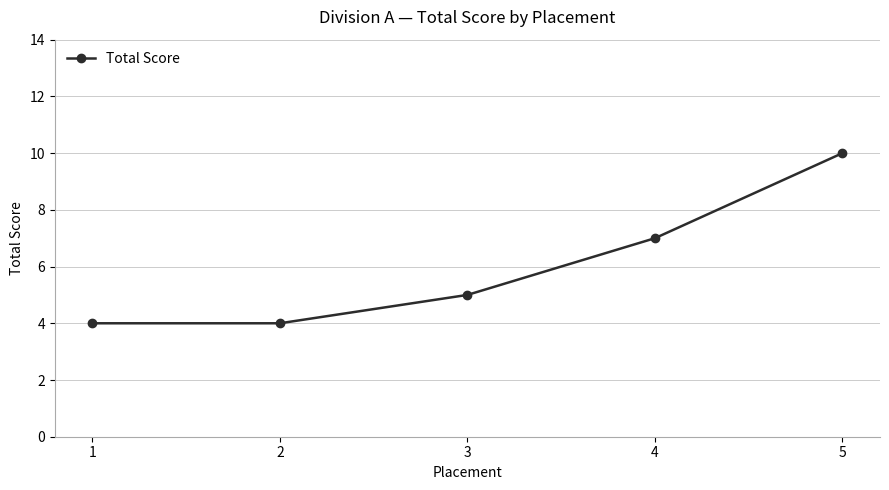

How many values are between 4 and 7?

4